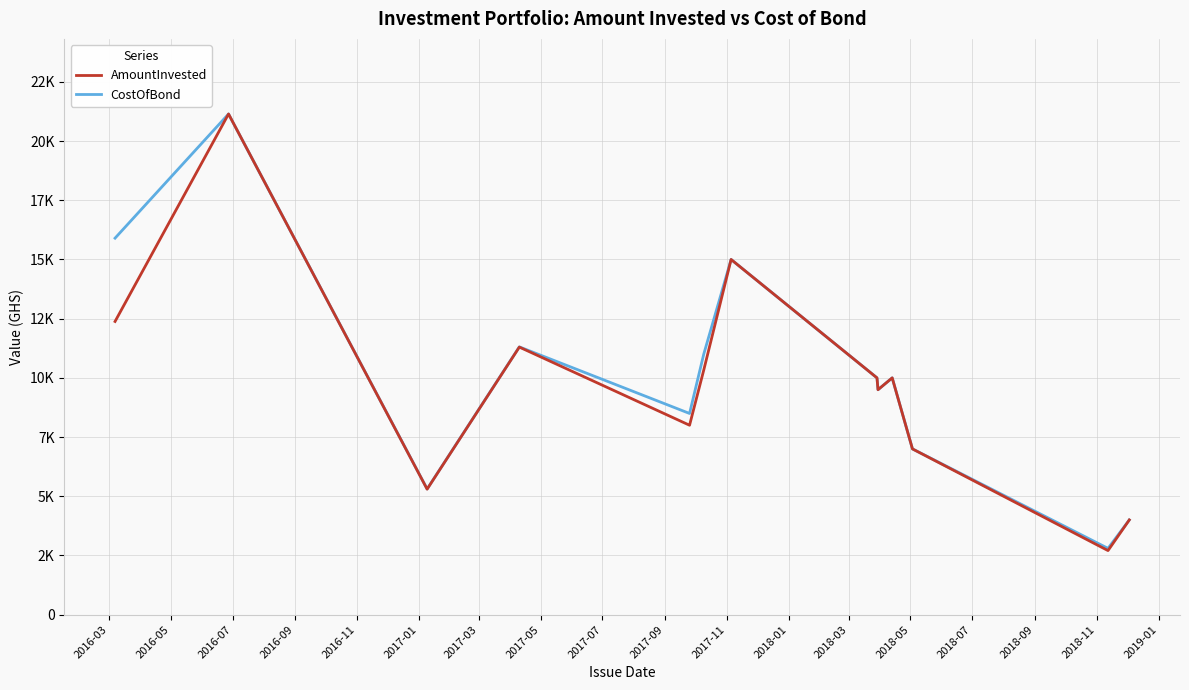

What are all the series names shown in the legend?

AmountInvested, CostOfBond